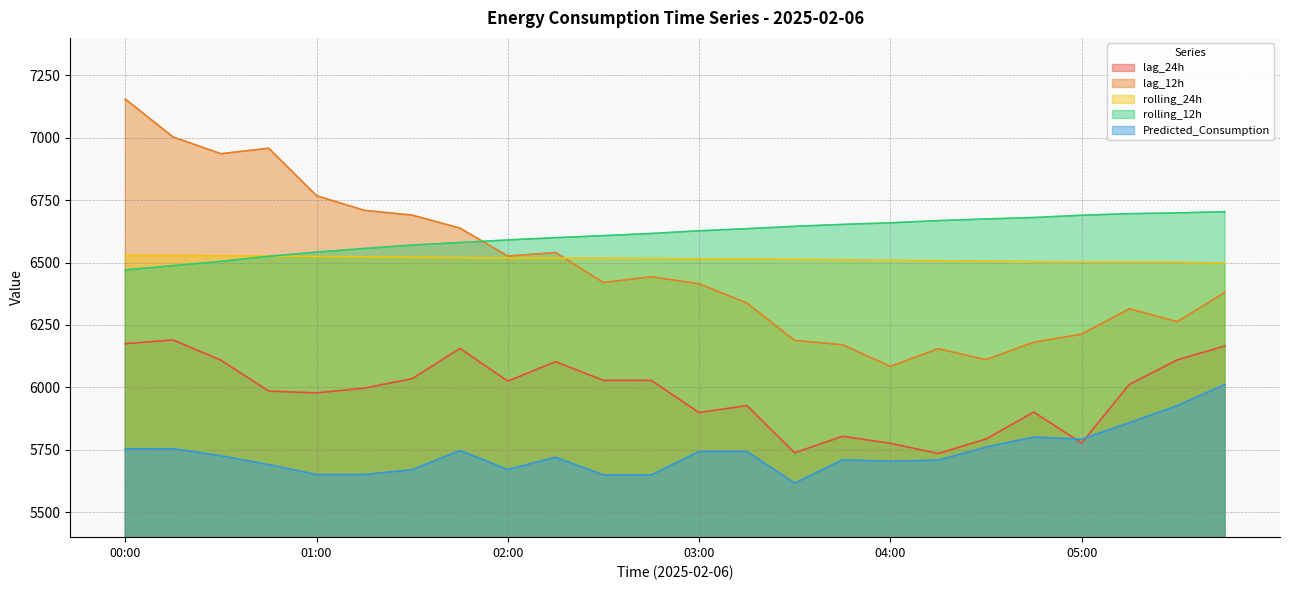

The lag_12h series shows 9030.4 at 03:00. True or false?

False